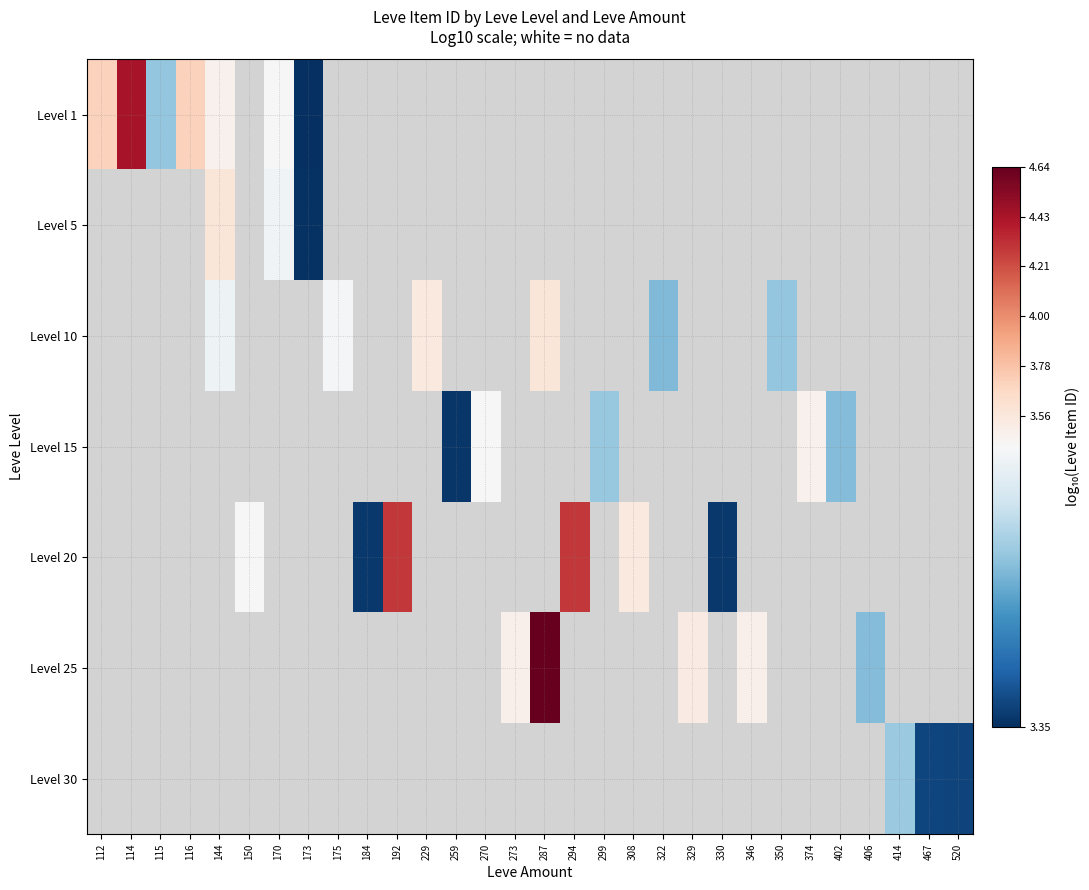

Where is Level 1 nearest to the value 3?

173